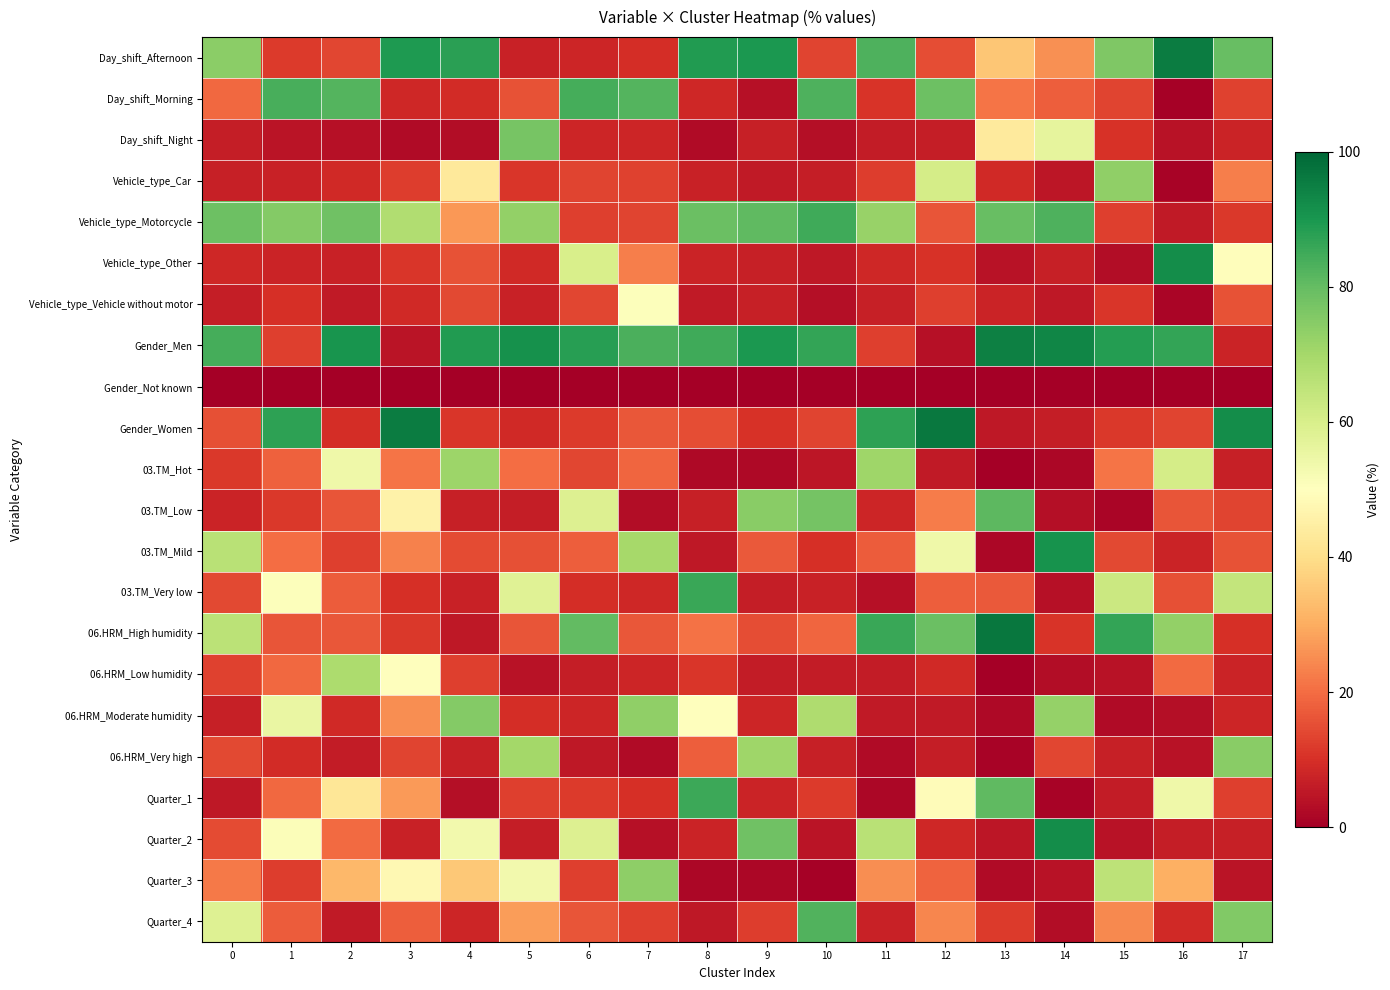

Reading left to right, transcribe all the data shown in this chart.

Day_shift_Afternoon: 0=74.1	1=11.9	2=14.0	3=89.1	4=87.8	5=7.2	6=7.9	7=9.6	8=88.7	9=89.6	10=13.6	11=83.1	12=14.9	13=35.1	14=25.6	15=76.1	16=95.3	17=79.4
Day_shift_Morning: 0=19.3	1=83.6	2=82.2	3=8.3	4=9.1	5=15.7	6=84.0	7=82.2	8=8.6	9=3.7	10=82.9	11=10.7	12=78.6	13=21.1	14=17.9	15=13.6	16=0.5	17=13.0
Day_shift_Night: 0=6.6	1=4.5	2=3.8	3=2.6	4=3.0	5=77.2	6=8.1	7=8.1	8=2.7	9=6.7	10=3.5	11=6.2	12=6.5	13=43.7	14=56.5	15=10.2	16=4.2	17=7.6
Vehicle_type_Car: 0=6.8	1=7.1	2=8.9	3=12.2	4=43.1	5=11.2	6=13.5	7=13.1	8=7.4	9=5.6	10=6.6	11=12.4	12=60.7	13=8.9	14=4.9	15=73.1	16=0.9	17=22.9
Vehicle_type_Motorcycle: 0=78.6	1=75.1	2=78.2	3=67.8	4=26.7	5=72.7	6=12.6	7=13.6	8=79.3	9=80.5	10=85.0	11=72.2	12=16.3	13=79.4	14=83.2	15=12.9	16=5.6	17=11.6
Vehicle_type_Other: 0=8.2	1=7.8	2=7.1	3=11.1	4=16.0	5=8.7	6=59.8	7=22.7	8=7.6	9=7.0	10=5.2	11=8.4	12=10.3	13=4.0	14=6.7	15=3.0	16=92.1	17=49.5
Vehicle_type_Vehicle without motor: 0=6.4	1=10.1	2=5.7	3=9.0	4=14.2	5=7.4	6=14.0	7=50.6	8=5.8	9=6.9	10=3.1	11=7.0	12=12.7	13=7.7	14=5.3	15=11.0	16=1.4	17=15.9
Gender_Men: 0=84.4	1=12.8	2=90.6	3=4.4	4=88.8	5=91.2	6=87.9	7=83.2	8=84.8	9=89.8	10=86.6	11=12.7	12=3.8	13=94.9	14=93.7	15=88.6	16=86.5	17=7.6
Gender_Not known: 0=0.0	1=0.0	2=0.0	3=0.0	4=0.1	5=0.0	6=0.0	7=0.0	8=0.0	9=0.0	10=0.0	11=0.0	12=0.0	13=0.0	14=0.0	15=0.0	16=0.0	17=0.3
Gender_Women: 0=15.6	1=87.2	2=9.4	3=95.6	4=11.0	5=8.8	6=12.1	7=16.8	8=15.2	9=10.2	10=13.4	11=87.3	12=96.2	13=5.1	14=6.3	15=11.4	16=13.5	17=92.0
03.TM_Hot: 0=11.7	1=18.2	2=54.1	3=21.2	4=71.1	5=20.3	6=14.0	7=19.0	8=2.1	9=2.3	10=5.1	11=71.1	12=5.7	13=0.3	14=1.8	15=21.2	16=60.9	17=6.6
03.TM_Low: 0=7.6	1=11.3	2=16.1	3=45.9	4=6.8	5=6.6	6=58.6	7=3.0	8=6.8	9=74.5	10=77.7	11=8.0	12=22.5	13=81.1	14=3.5	15=1.5	16=16.3	17=13.3
03.TM_Mild: 0=66.3	1=20.0	2=12.6	3=23.1	4=14.7	5=15.3	6=17.9	7=69.6	8=5.3	9=16.9	10=9.9	11=17.2	12=54.2	13=1.7	14=90.9	15=14.4	16=7.4	17=15.9
03.TM_Very low: 0=14.4	1=50.5	2=17.2	3=9.8	4=7.4	5=57.8	6=9.5	7=8.4	8=85.9	9=6.3	10=7.3	11=3.7	12=17.6	13=16.9	14=3.9	15=62.9	16=15.3	17=64.1
06.HRM_High humidity: 0=65.7	1=16.4	2=16.7	3=11.6	4=5.4	5=16.2	6=80.4	7=16.5	8=20.9	9=14.9	10=19.0	11=85.6	12=79.1	13=96.9	14=10.9	15=86.4	16=73.0	17=10.0
06.HRM_Low humidity: 0=13.3	1=19.2	2=68.4	3=49.7	4=12.6	5=4.2	6=6.5	7=7.9	8=11.2	9=6.2	10=5.9	11=6.0	12=8.7	13=0.0	14=2.8	15=4.2	16=19.5	17=7.6
06.HRM_Moderate humidity: 0=6.8	1=55.1	2=8.9	3=25.2	4=75.2	5=9.4	6=8.1	7=73.1	8=50.0	9=7.9	10=68.1	11=5.9	12=5.7	13=2.3	14=72.3	15=2.7	16=3.3	17=8.0
06.HRM_Very high: 0=14.2	1=9.3	2=6.0	3=13.5	4=6.8	5=70.2	6=5.1	7=2.5	8=17.9	9=71.0	10=7.0	11=2.5	12=6.5	13=0.9	14=14.0	15=6.8	16=4.2	17=74.4
Quarter_1: 0=5.1	1=19.3	2=42.3	3=27.2	4=3.5	5=12.7	6=12.1	7=9.9	8=85.4	9=7.6	10=12.0	11=1.7	12=49.1	13=80.6	14=1.1	15=6.1	16=54.0	17=12.6
Quarter_2: 0=14.5	1=51.1	2=19.9	3=7.3	4=53.3	5=6.4	6=58.9	7=3.7	8=7.6	9=78.4	10=4.5	11=66.1	12=8.4	13=4.9	14=91.9	15=4.2	16=6.5	17=7.0
Quarter_3: 0=22.0	1=12.3	2=32.1	3=47.7	4=35.3	5=53.2	6=12.8	7=73.8	8=1.9	9=1.8	10=0.7	11=25.1	12=18.4	13=2.6	14=4.2	15=65.5	16=30.7	17=4.7
Quarter_4: 0=58.4	1=17.3	2=5.8	3=17.8	4=8.0	5=27.6	6=16.1	7=12.6	8=5.2	9=12.3	10=82.7	11=7.2	12=24.1	13=12.0	14=2.8	15=24.2	16=8.8	17=75.7